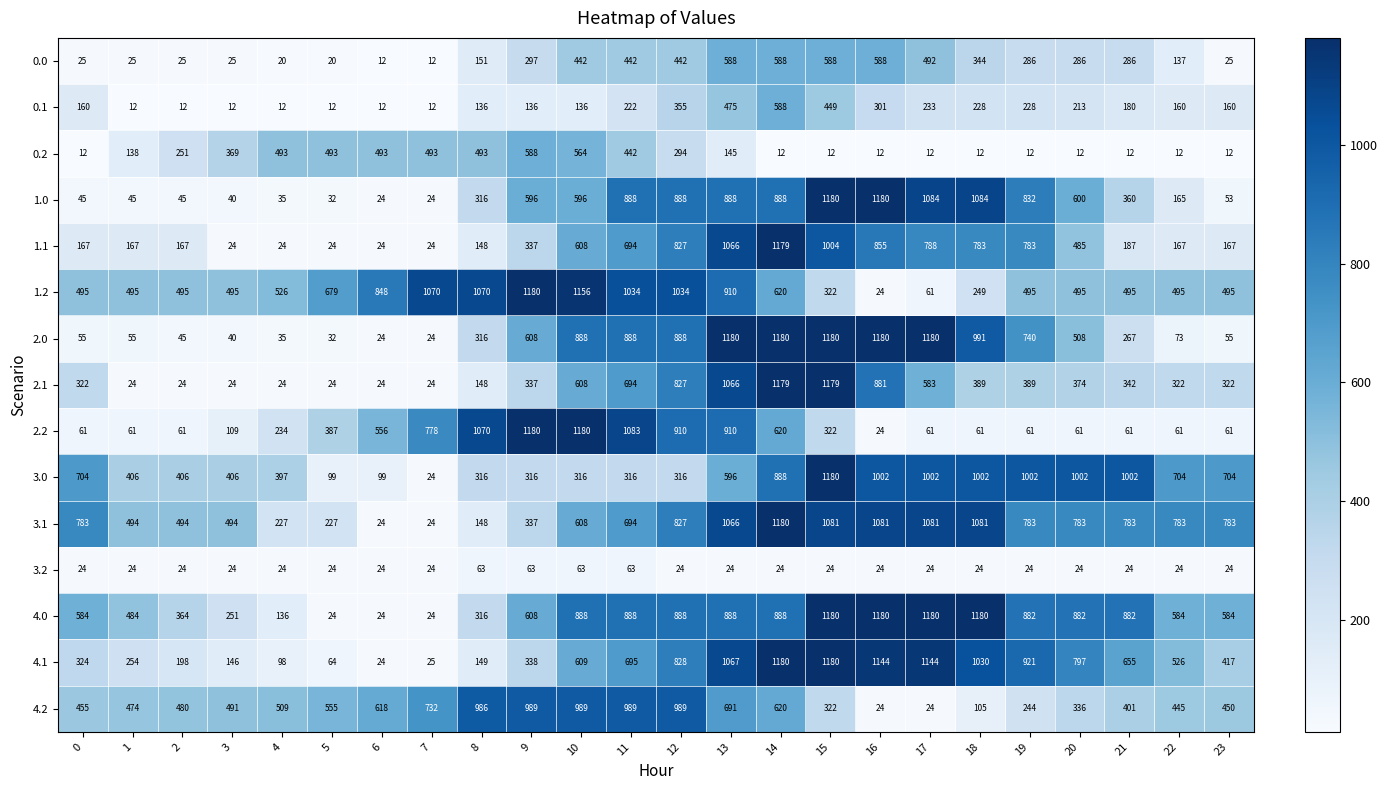

The value of 3.2 at 9 is 63. True or false?

True